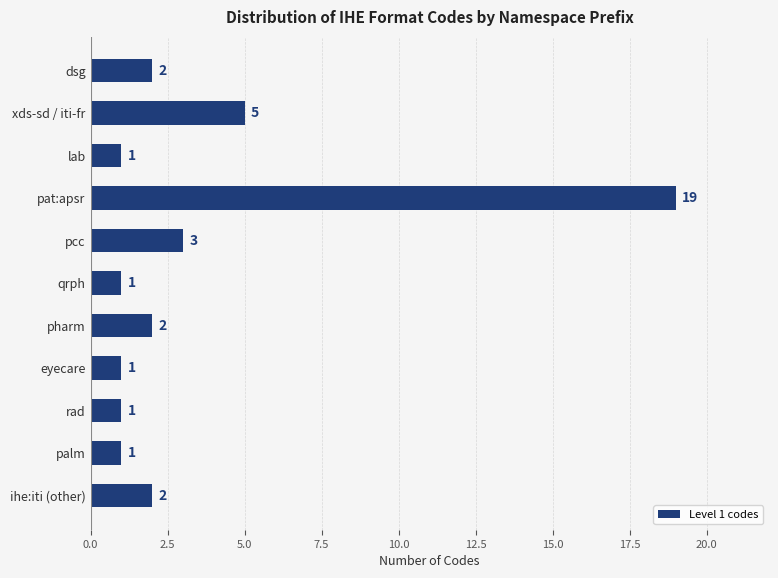

Reading top to bottom, transcribe all the data shown in this chart.

2	5	1	19	3	1	2	1	1	1	2